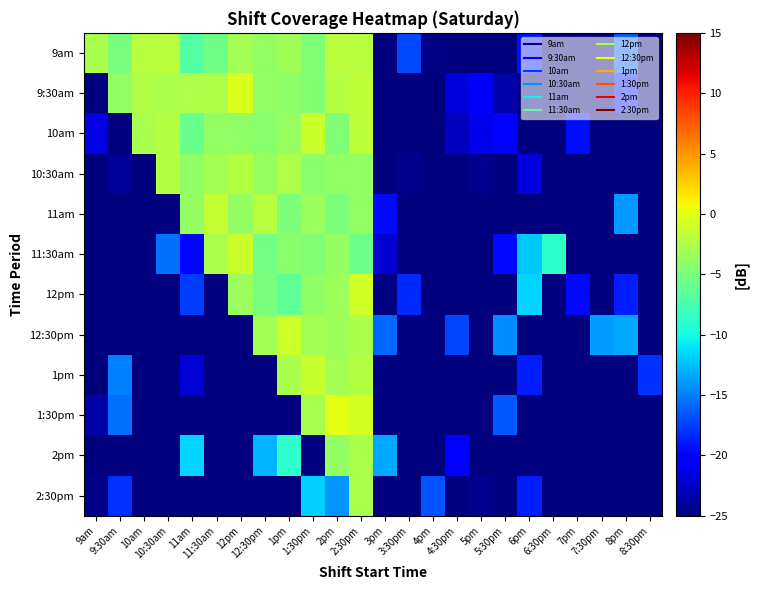

At which category is the sum across all series the highest?

2:30pm